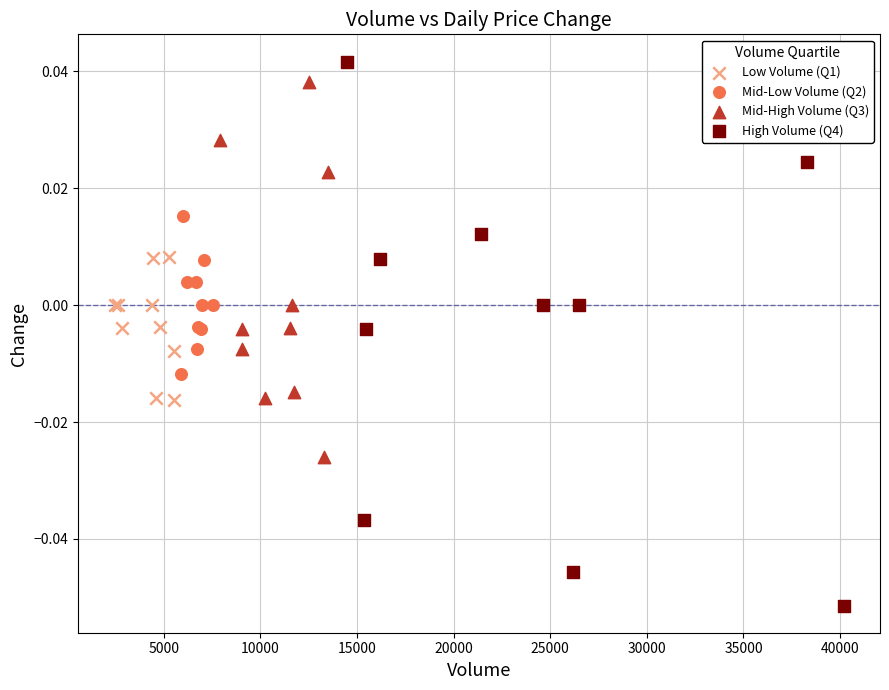

Which series contains the highest Y value?

High Volume (Q4)